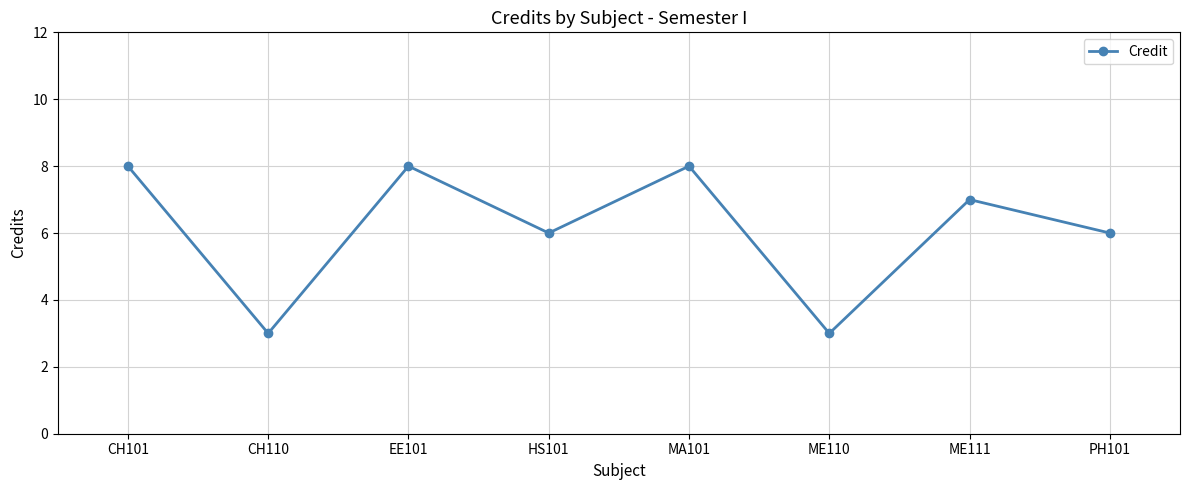

What is the sum of the values at CH101 and ME110?

11